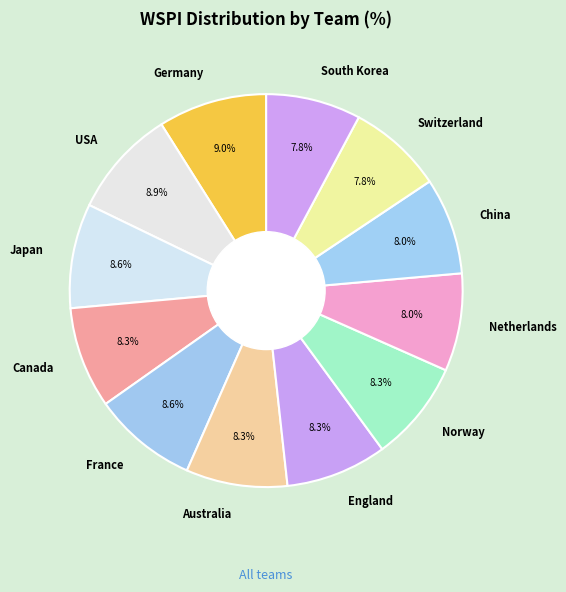

Count the number of slices in the pie.

12